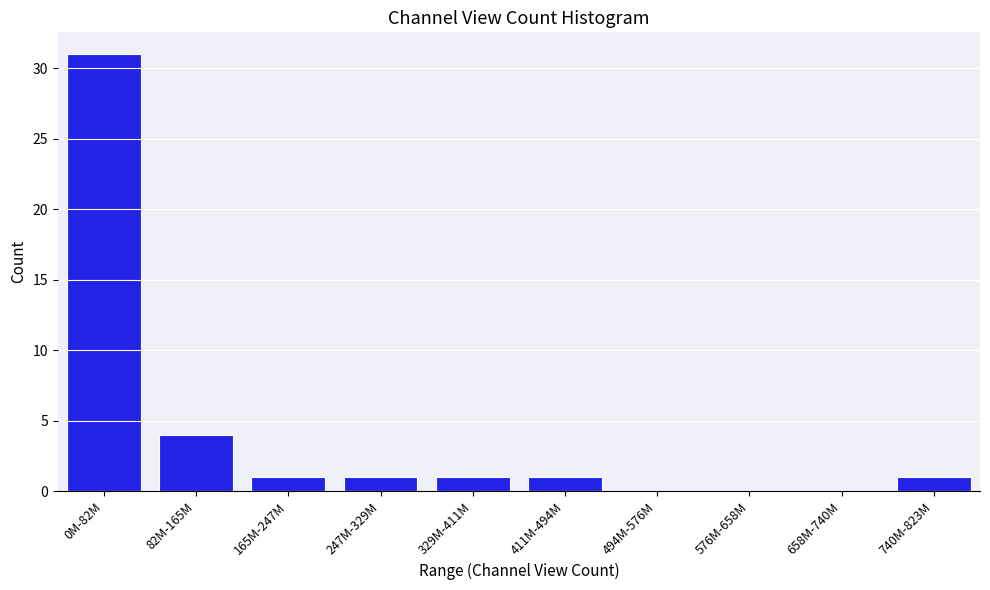

Reading left to right, what are all the values shown in this chart?

0M-82M=31	82M-165M=4	165M-247M=1	247M-329M=1	329M-411M=1	411M-494M=1	494M-576M=0	576M-658M=0	658M-740M=0	740M-823M=1